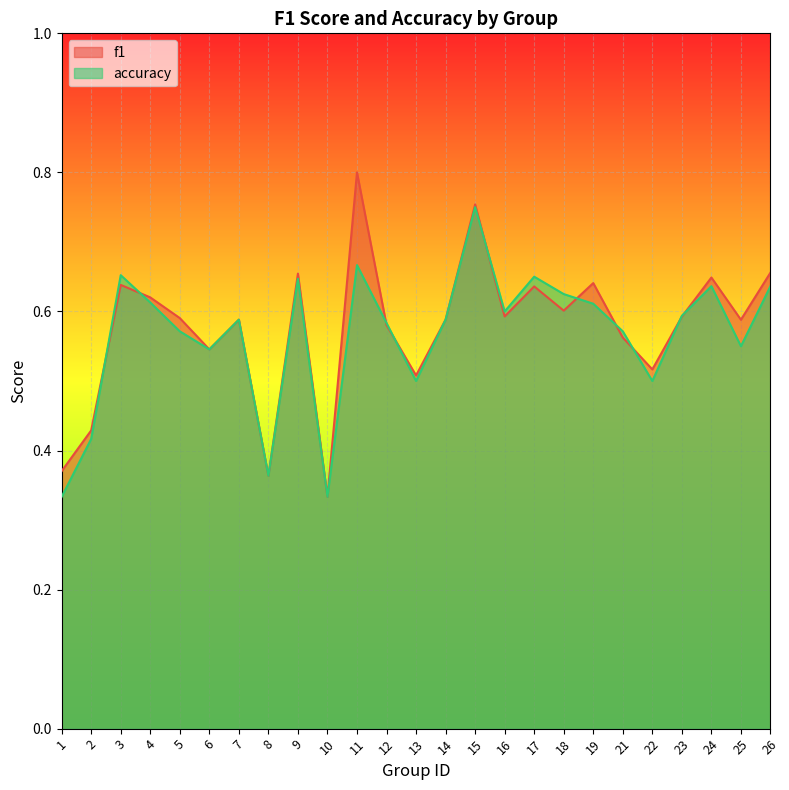

Reading left to right, transcribe all the data shown in this chart.

f1: 0.4	0.4	0.6	0.6	0.6	0.5	0.6	0.4	0.7	0.3	0.8	0.6	0.5	0.6	0.8	0.6	0.6	0.6	0.6	0.6	0.5	0.6	0.6	0.6	0.7
accuracy: 0.3	0.4	0.7	0.6	0.6	0.5	0.6	0.4	0.6	0.3	0.7	0.6	0.5	0.6	0.8	0.6	0.7	0.6	0.6	0.6	0.5	0.6	0.6	0.6	0.6